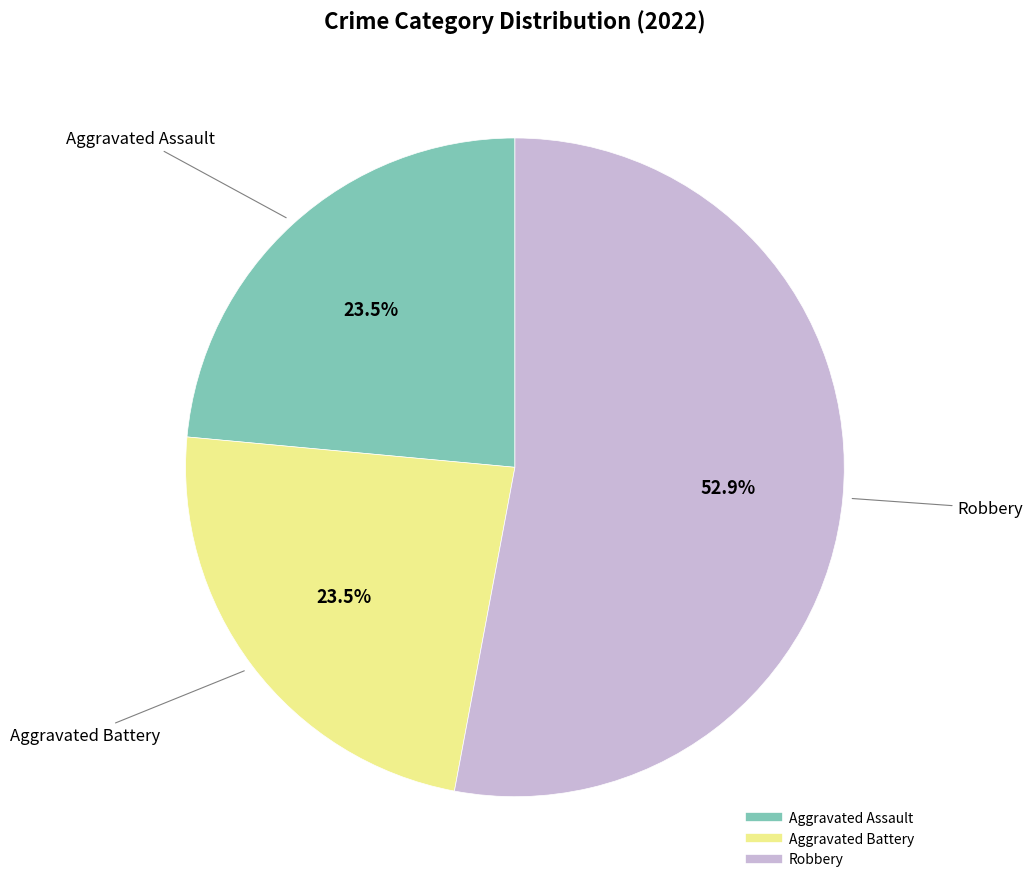

Does any single category account for the majority?

Yes